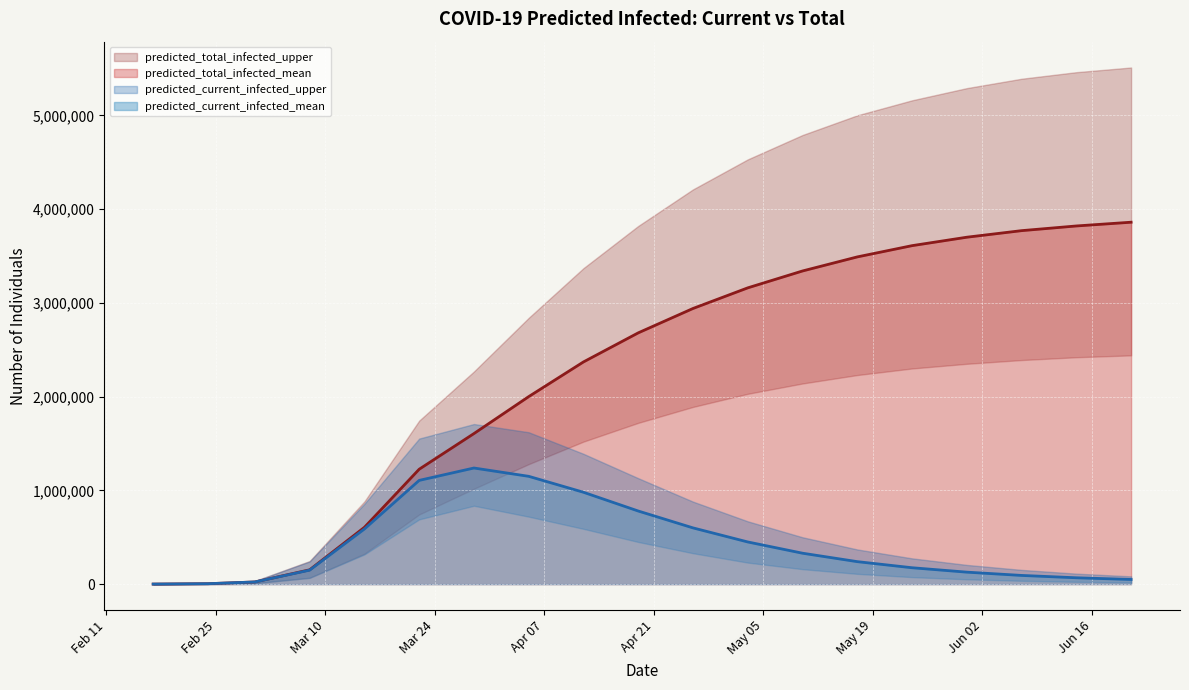

True or false: predicted_total_infected_upper and predicted_total_infected_lower intersect in this chart.

False